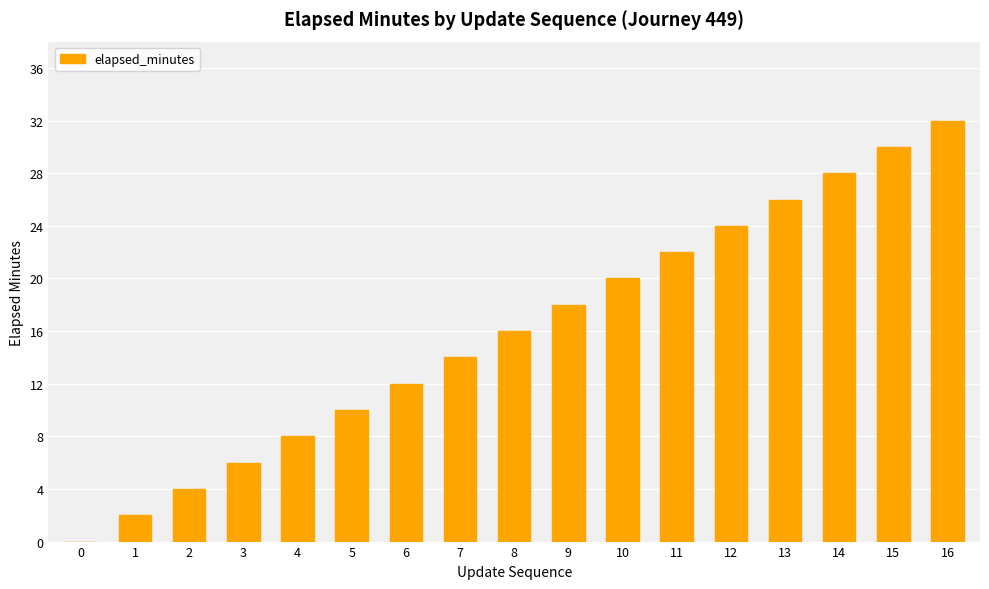

Reading left to right, list all the values displayed in this chart.

0=0	1=2	2=4	3=6	4=8	5=10	6=12	7=14	8=16	9=18	10=20	11=22	12=24	13=26	14=28	15=30	16=32